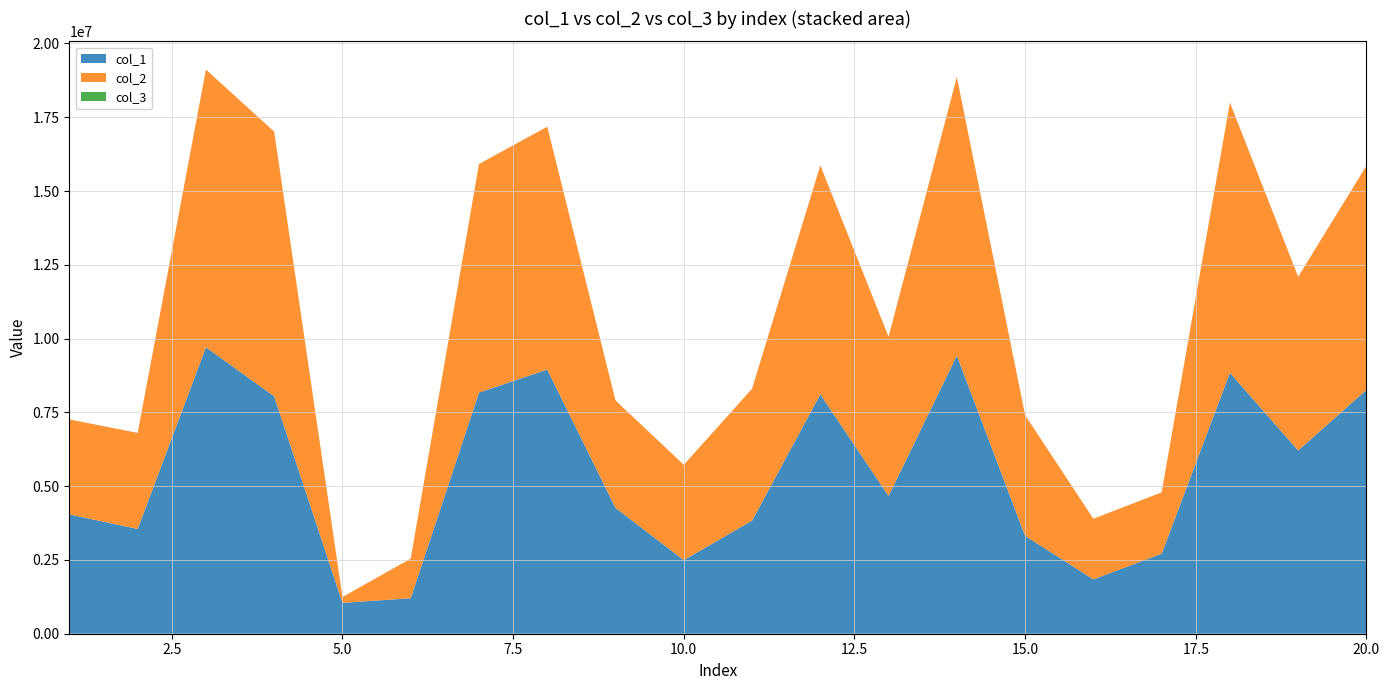

Reading left to right, extract all data points from this chart.

col_1: 1=4041573	2=3549402	3=9705962	4=8043594	5=1047134	6=1202617	7=8171124	8=8951534	9=4264343	10=2495204	11=3832694	12=8111477	13=4667723	14=9425876	15=3316659	16=1842028	17=2710571	18=8841250	19=6209438	20=8262355
col_2: 1=3218273	2=3254801	3=9408610	4=8966727	5=195835	6=1342317	7=7743831	8=8226814	9=3639864	10=3228439	11=4467005	12=7757861	13=5395003	14=9438617	15=4089601	16=2052756	17=2080314	18=9157121	19=5885349	20=7592863
col_3: 1=1	2=1	3=1	4=1	5=1	6=1	7=1	8=1	9=1	10=1	11=1	12=1	13=1	14=1	15=1	16=1	17=1	18=1	19=1	20=1